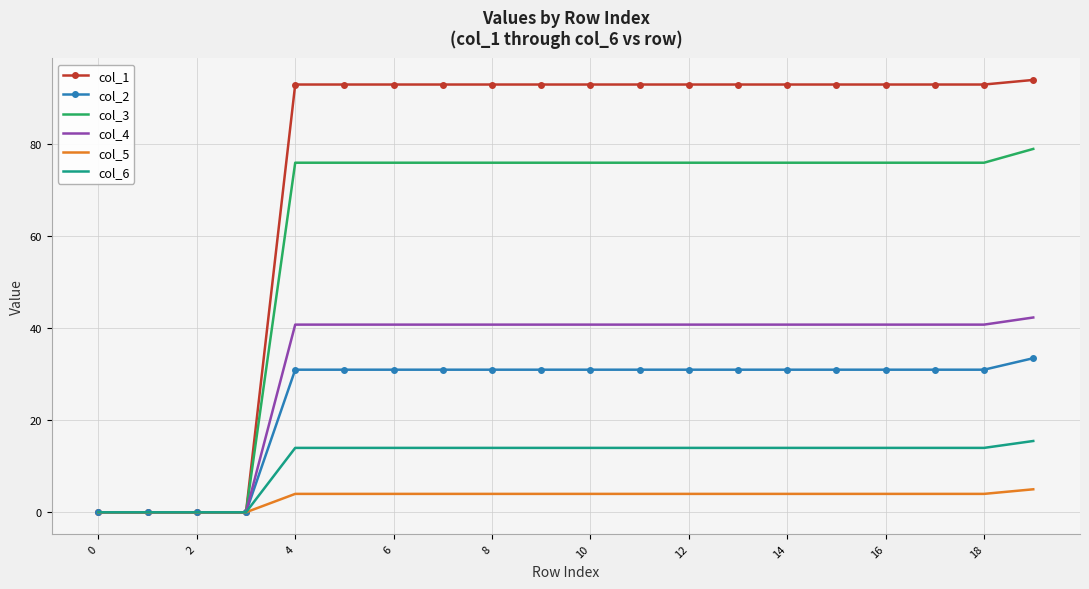

Which series has the largest range (max minus min)?

col_1